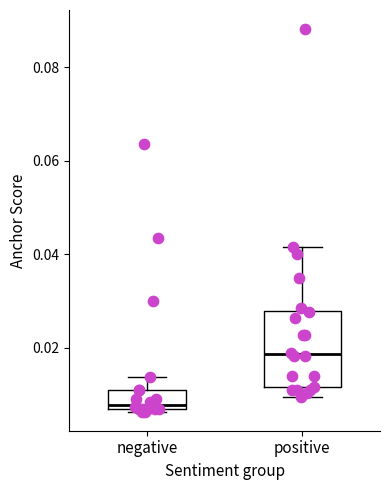

Reading left to right, read every box against the y-axis: the position of its median line, the range the box covers, and the ends of its whiskers. The values are not printed on the chart, so give them approximately, as read against the axis.

negative: median 0.008, box 0.006 to 0.012, whiskers 0.006 to 0.014
positive: median 0.018, box 0.012 to 0.028, whiskers 0.010 to 0.042